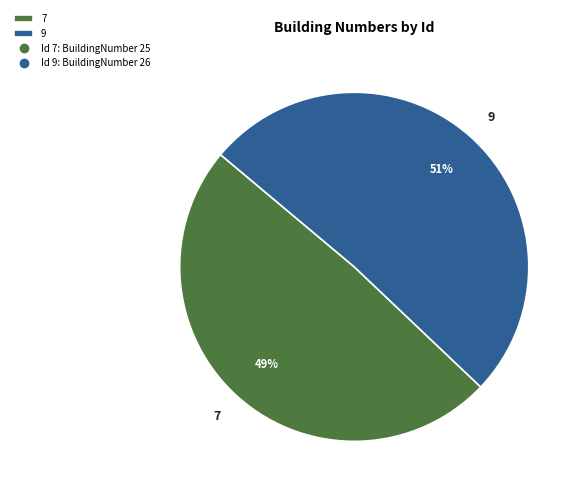

Is the sum of 9 and 7 greater than half?

Yes